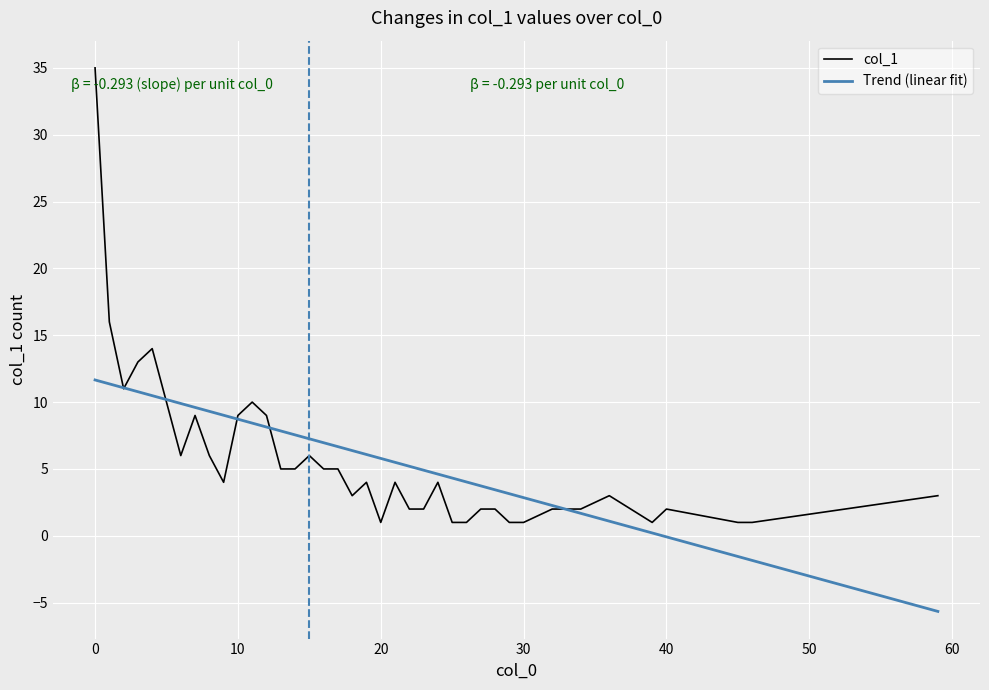

What is the minimum value for col_1?

1.0